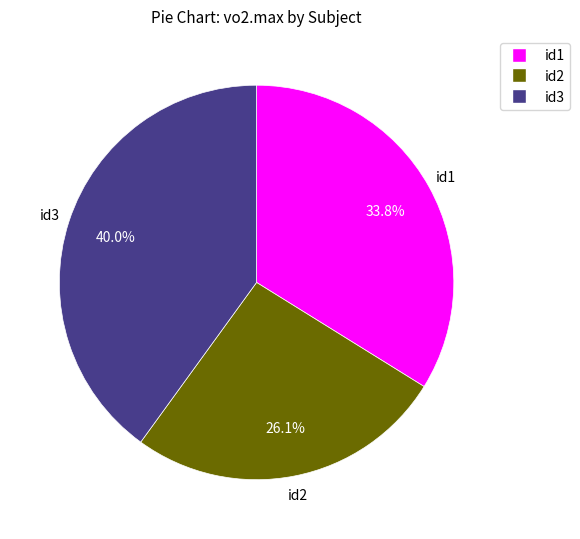

Is there any slice that represents more than half of the pie?

No